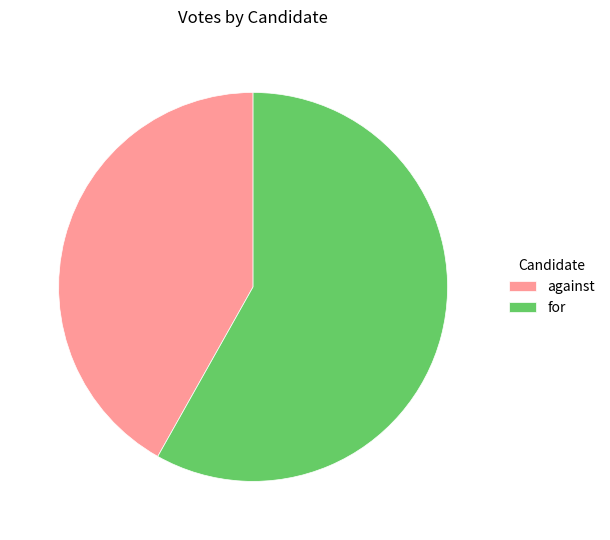

Which slice represents more than half of the pie?

for